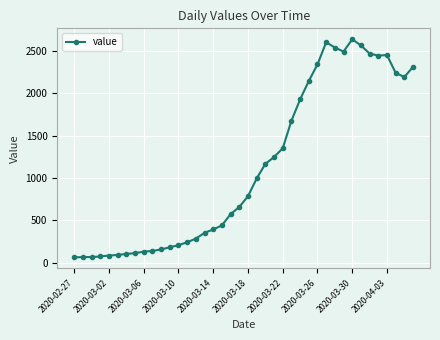

How many lines are shown in the chart?

1